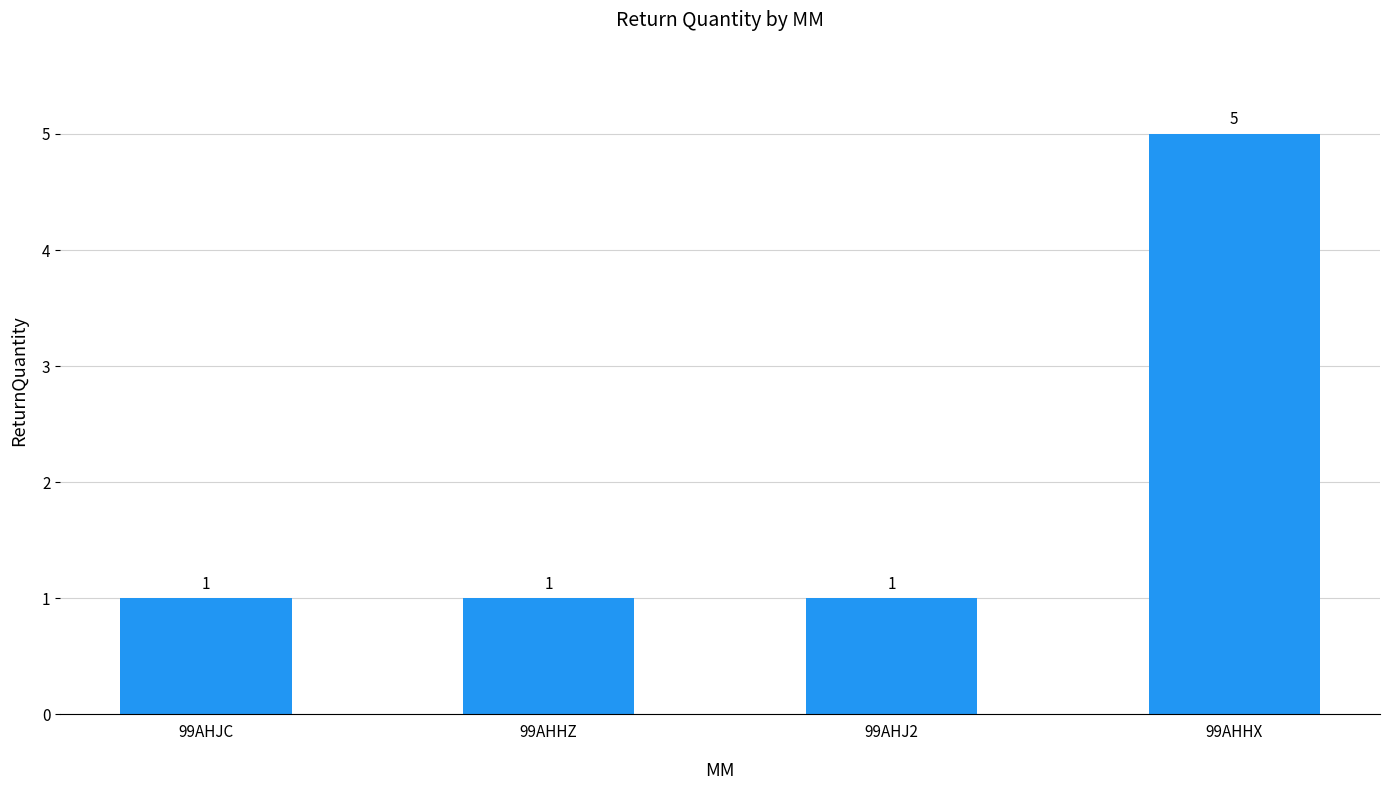

The value at 99AHHX is 5. True or false?

True